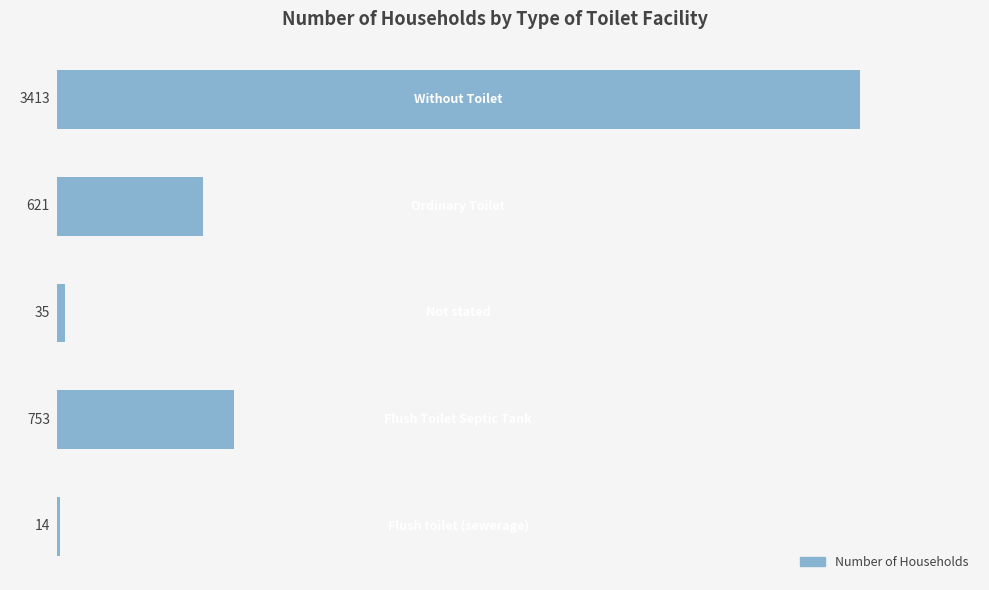

What is the greatest value displayed?

3413